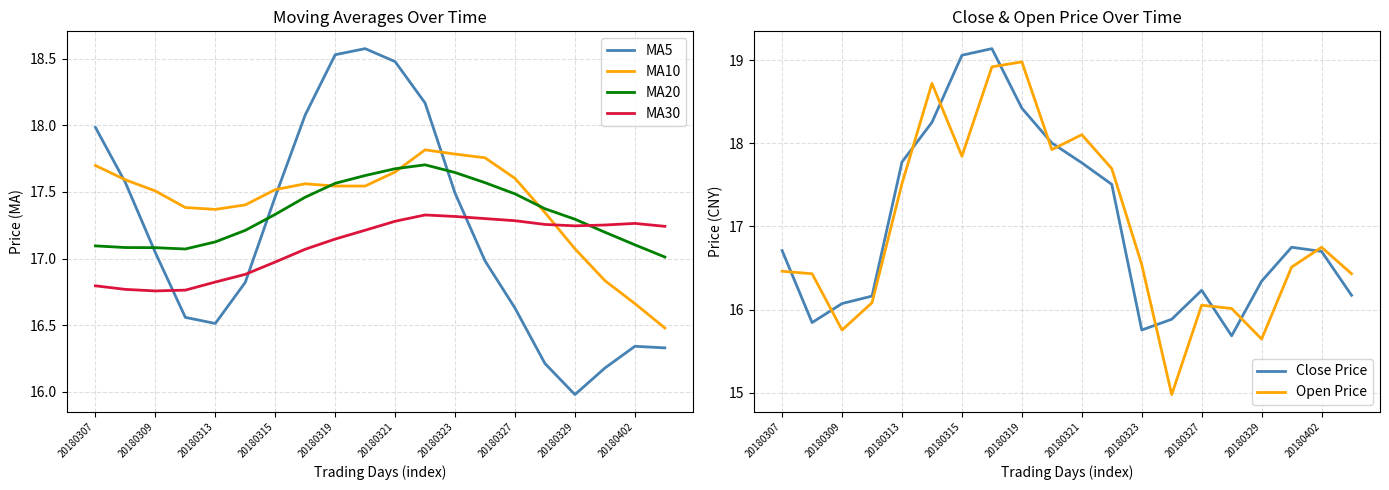

What is the highest value of the MA5 series?

18.6